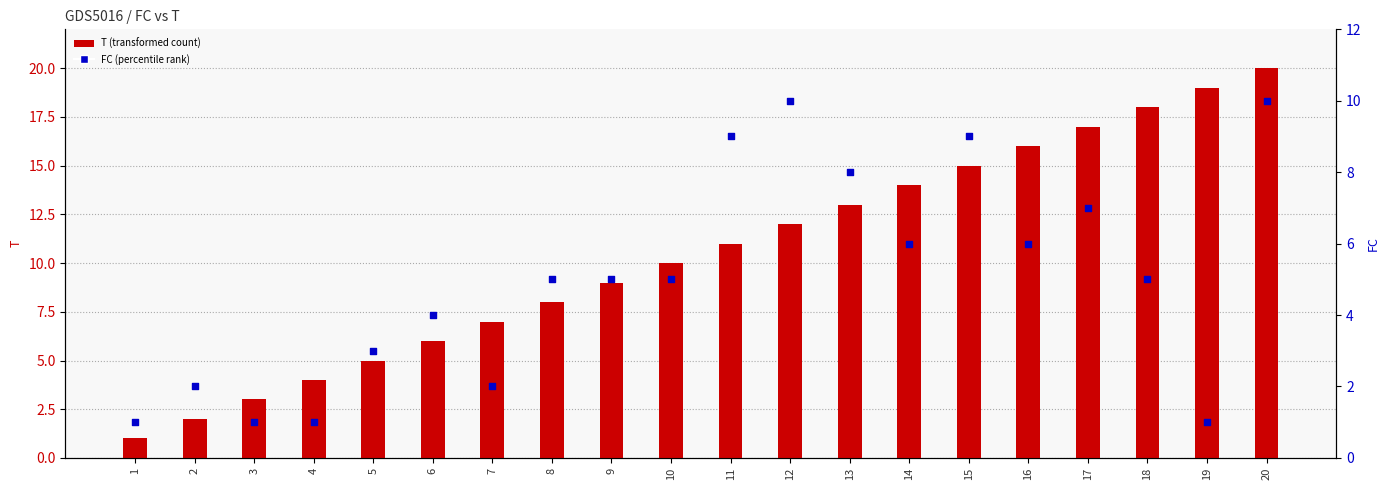

What is the total value across all series at 19?

20